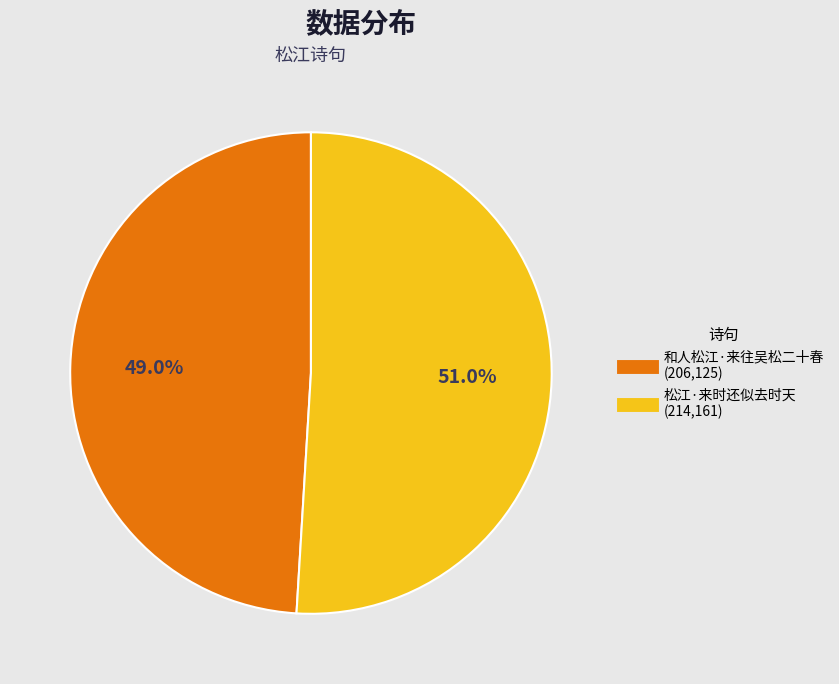

Between 和人松江·来往吴松二十春 and 松江·来时还似去时天, which is larger?

松江·来时还似去时天